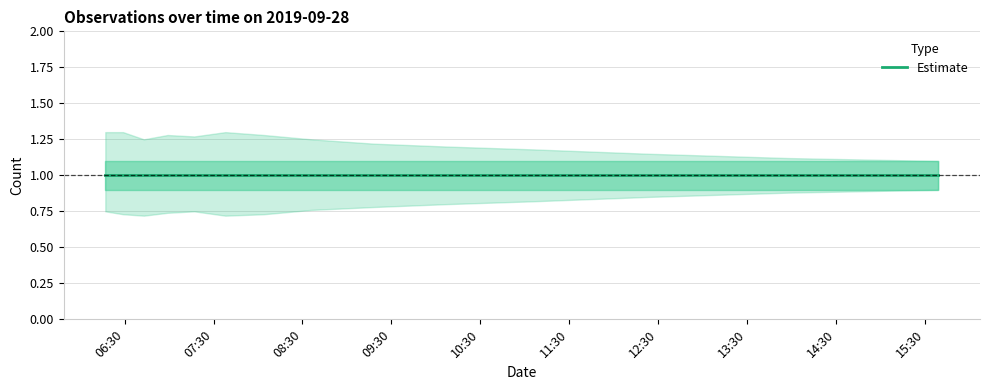

True or false: Estimate lower has a value of 1.2 at 2019-09-28 06:59:00.

False